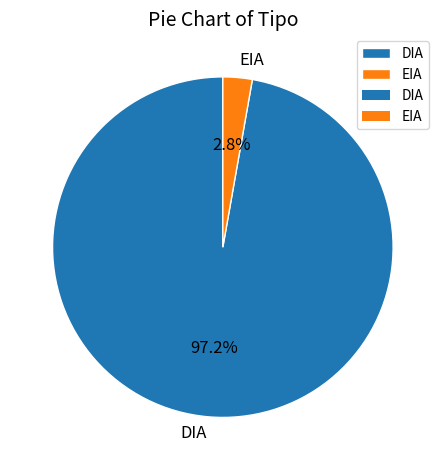

Which has a higher value, EIA or DIA?

DIA